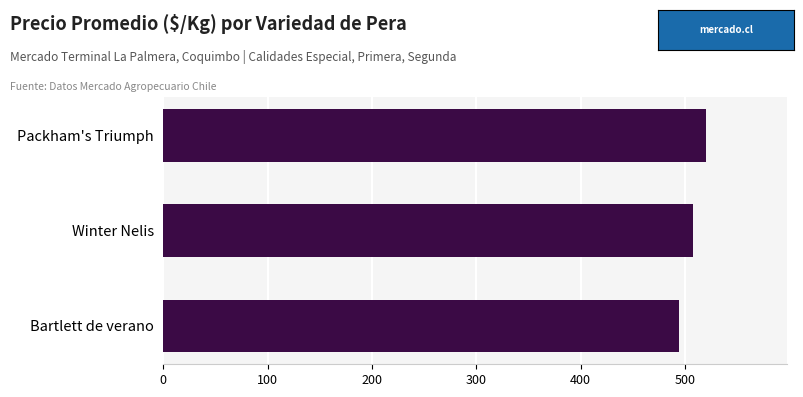

How many distinct data groups are displayed?

1